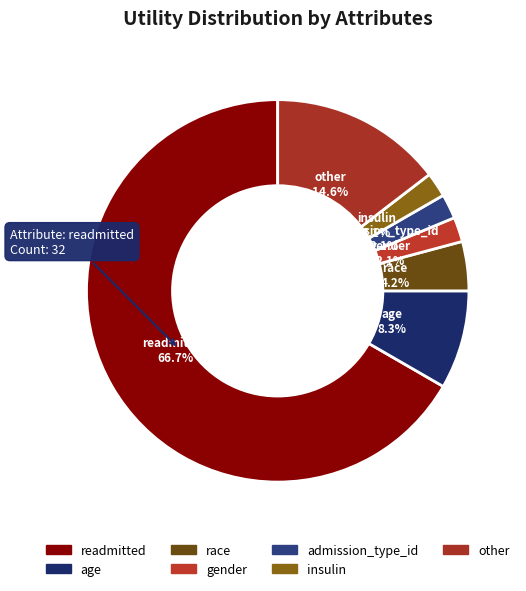

Count the number of slices in the pie.

7